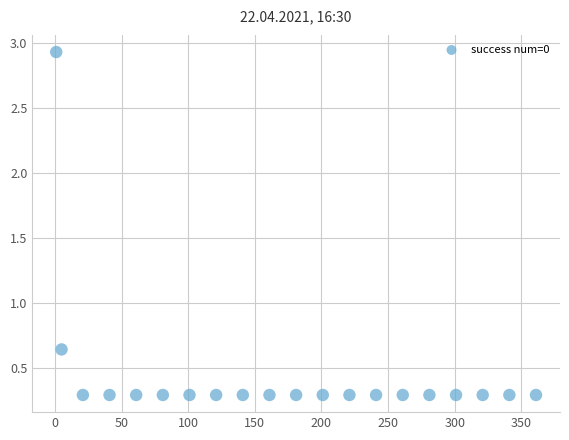

What is the range of X values (max minus min)?

360.0